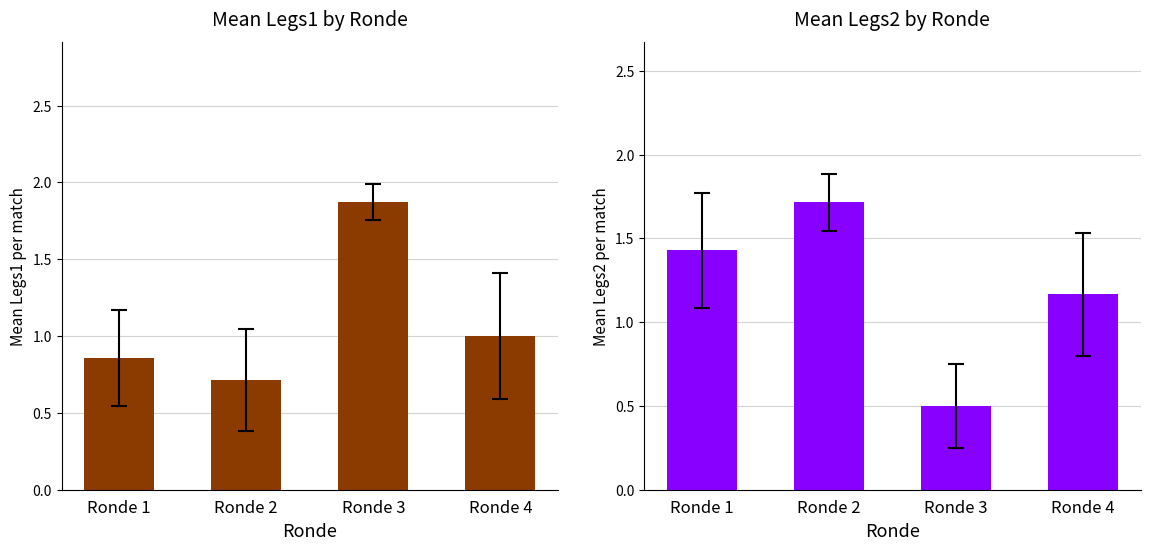

What is the sum of the Legs2 values at Ronde 3 and Ronde 4?

1.7